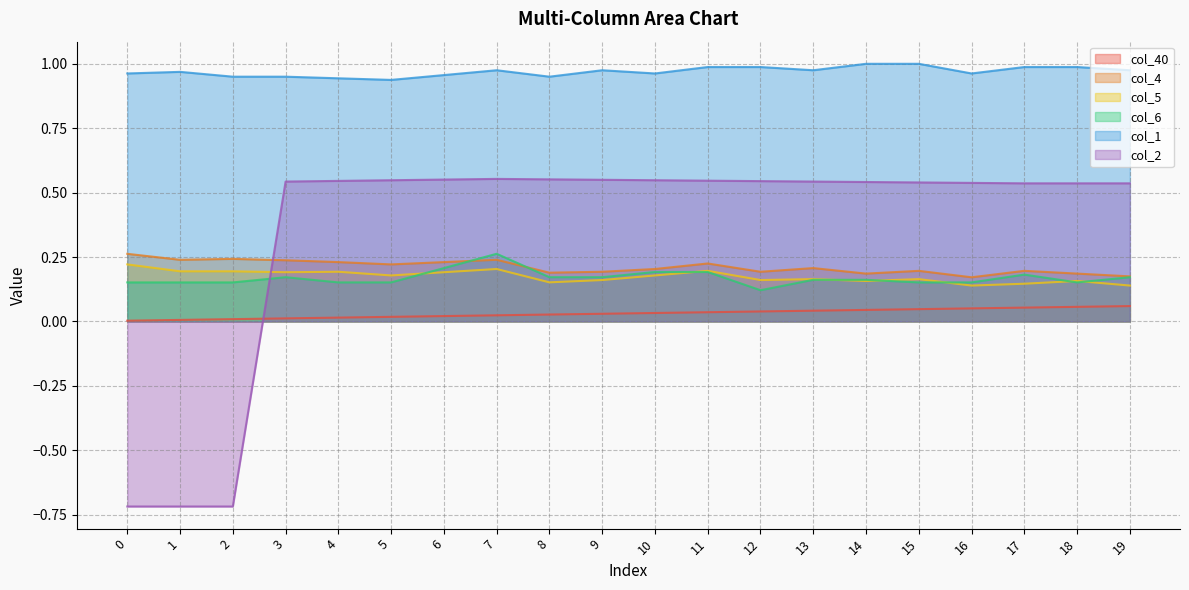

At which category is the sum across all series the highest?

7